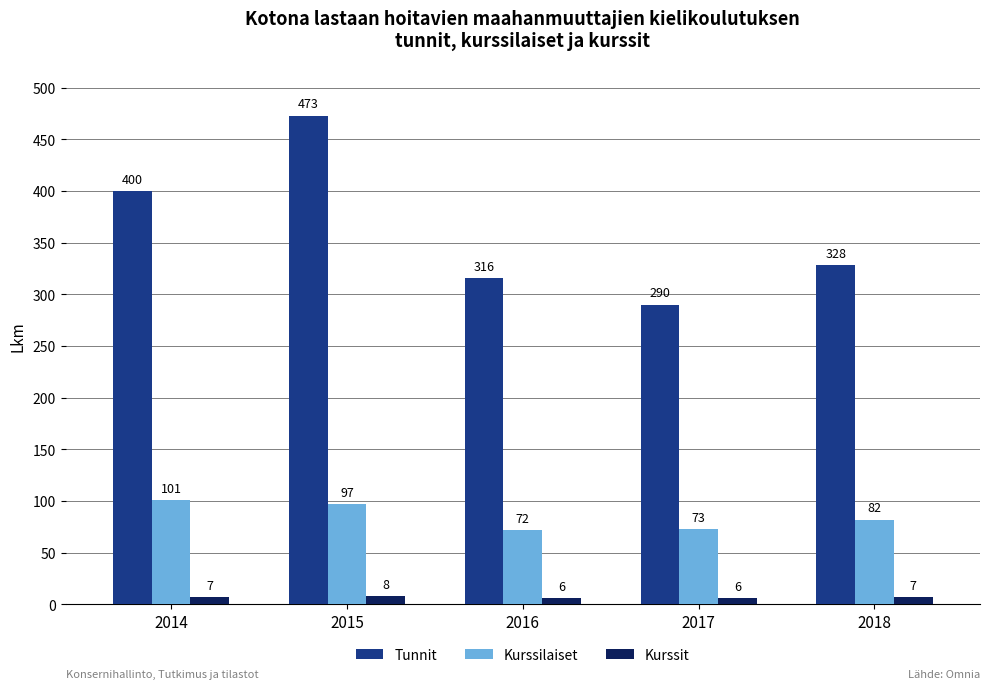

Reading right to left, list all the values displayed in this chart.

Tunnit: 2018=328	2017=290	2016=316	2015=473	2014=400
Kurssilaiset: 2018=82	2017=73	2016=72	2015=97	2014=101
Kurssit: 2018=7	2017=6	2016=6	2015=8	2014=7